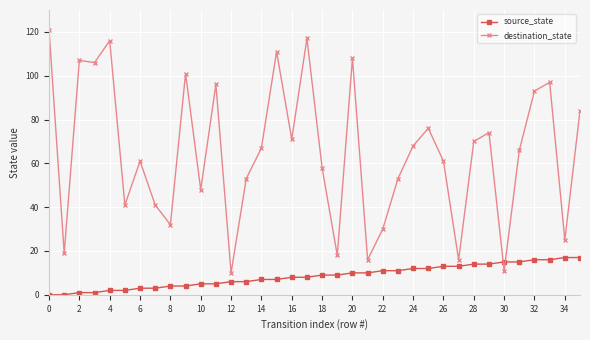

Which series has the largest total across all categories?

destination_state